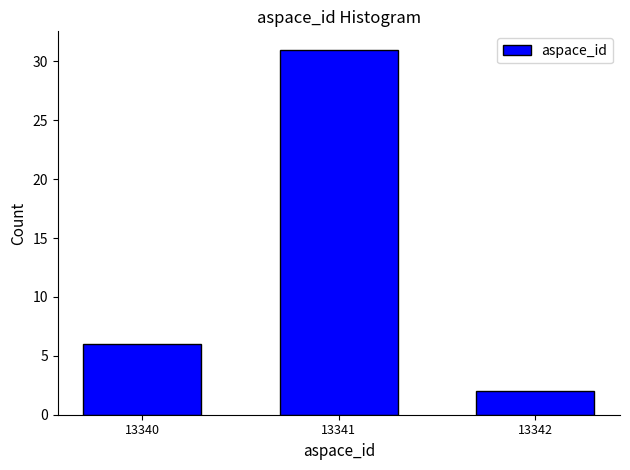

Reading right to left, list all the values displayed in this chart.

13342=2	13341=31	13340=6